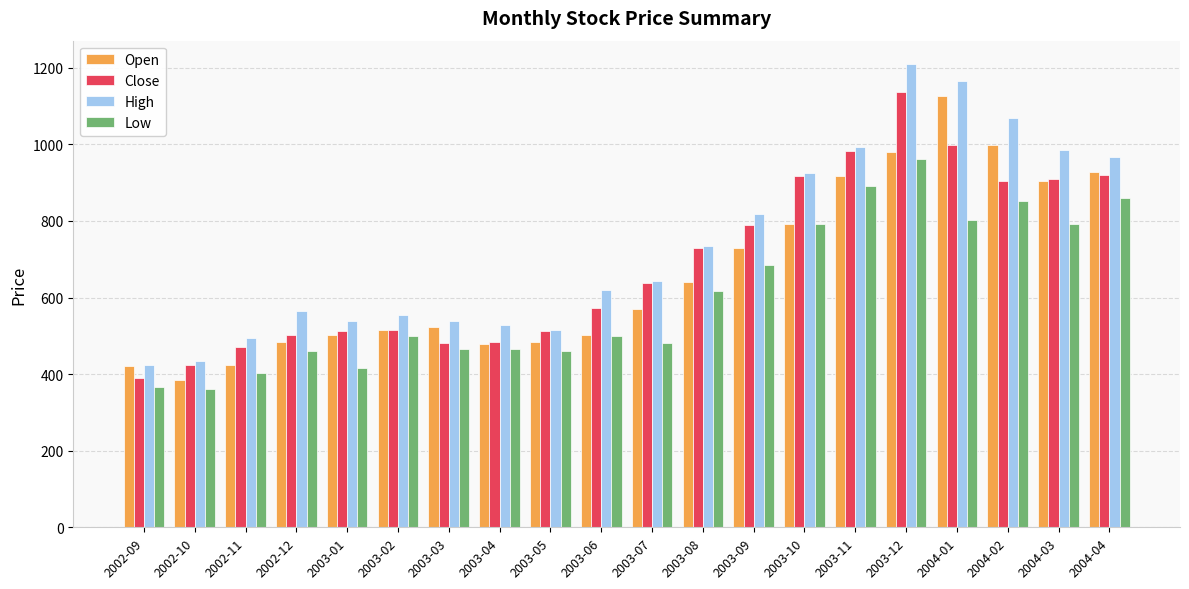

Is it true that Close equals 228.8 at 2003-01?

False